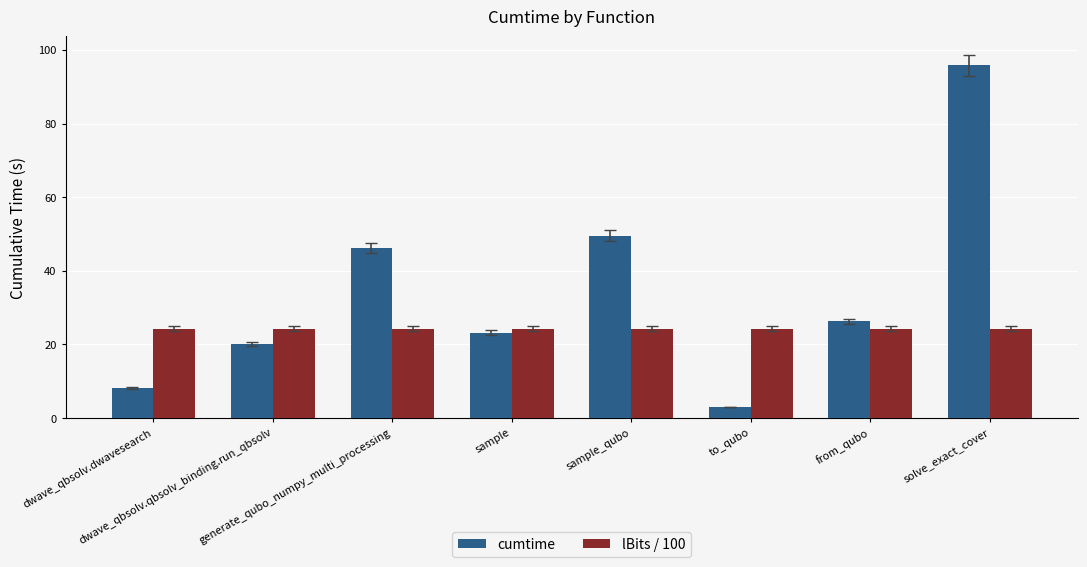

Which label corresponds to the largest value in the chart?

solve_exact_cover